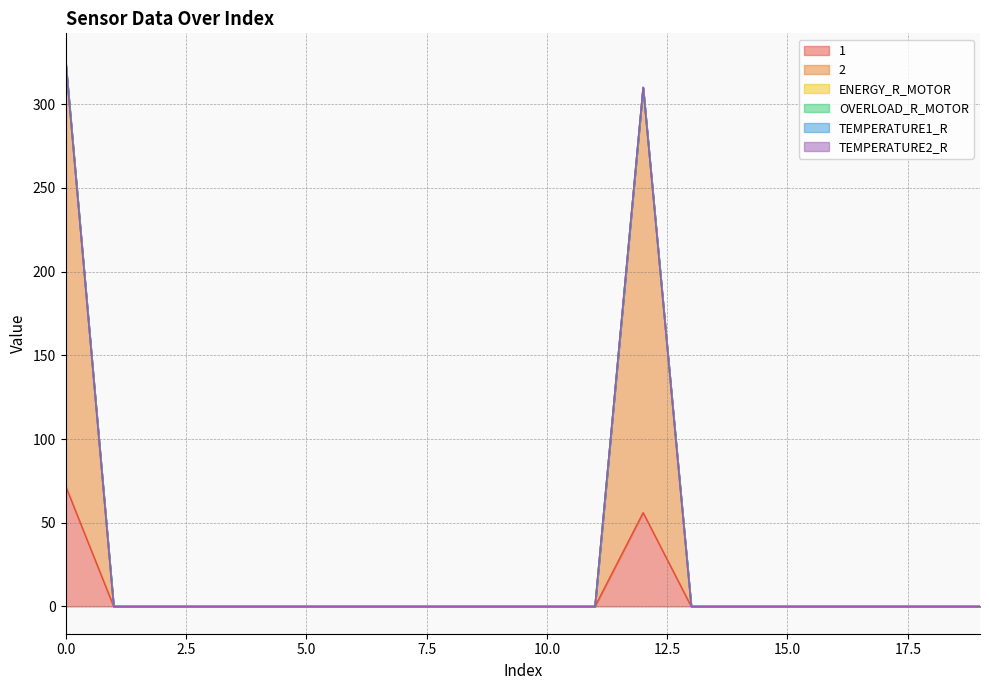

True or false: 2 and TEMPERATURE2_R cross at least once.

False